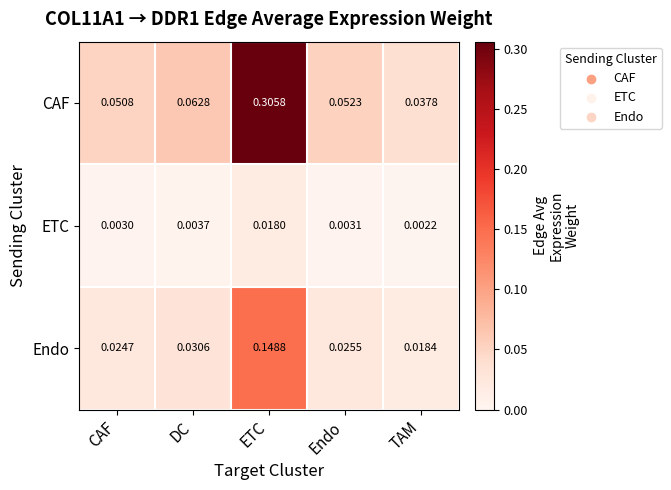

At which category is the sum across all series the highest?

ETC